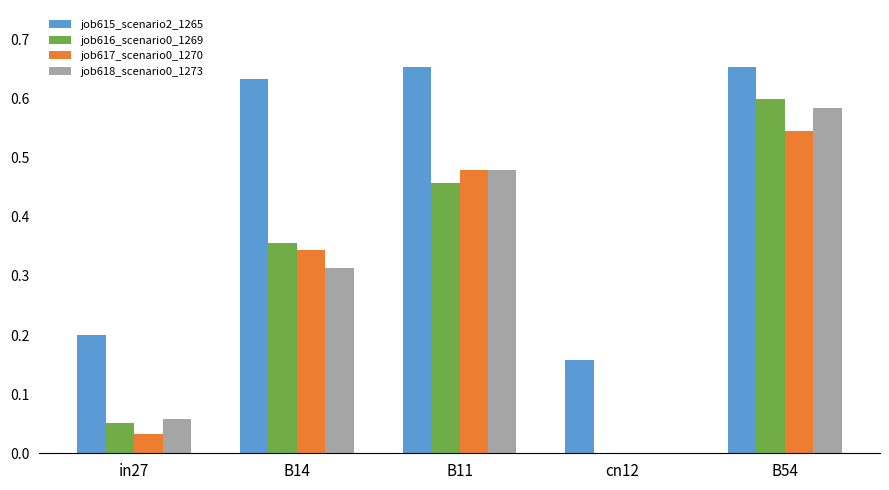

Which series changed the most between B14 and cn12?

job615_scenario2_1265